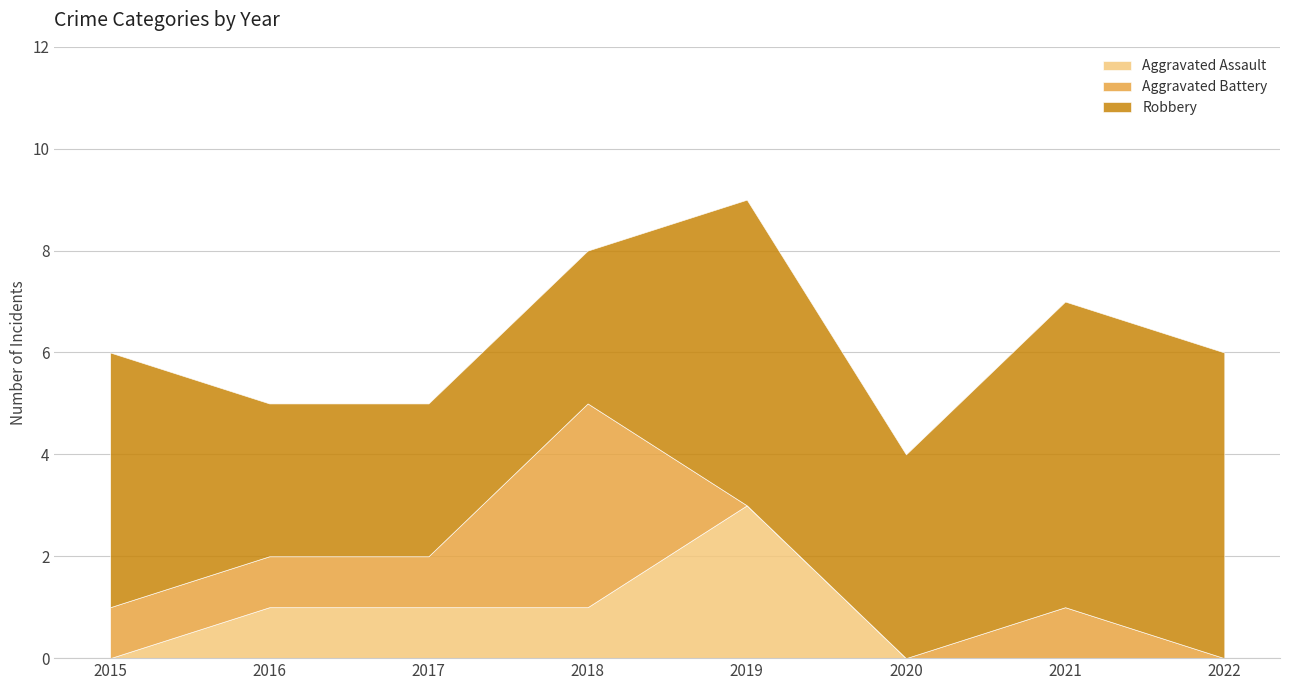

The Robbery series shows 3 at 2018. True or false?

True